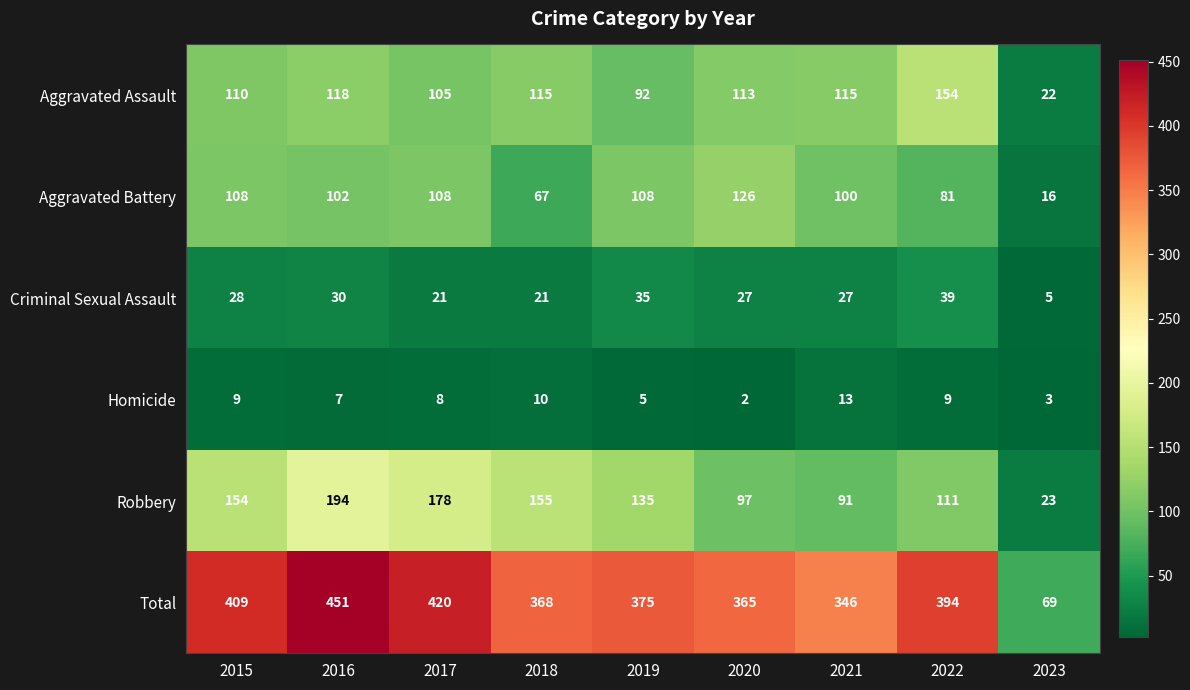

True or false: Total has a value of 649 at 2020.

False